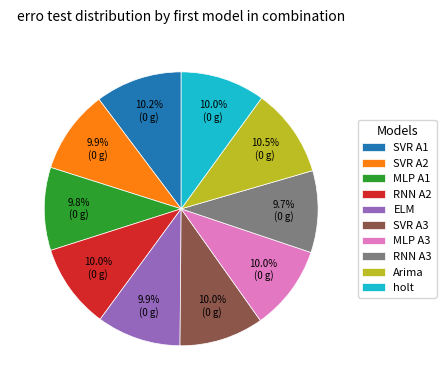

How many slices are in this pie chart?

10